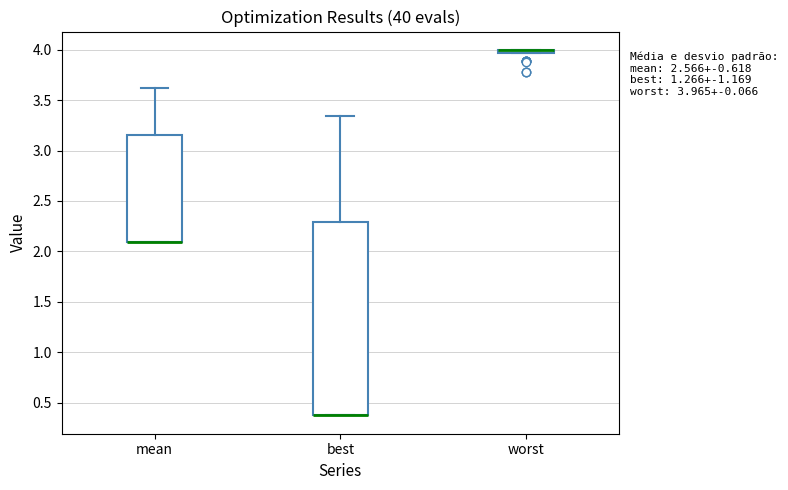

Which box is the tallest, from its lower edge to its upper edge?

best